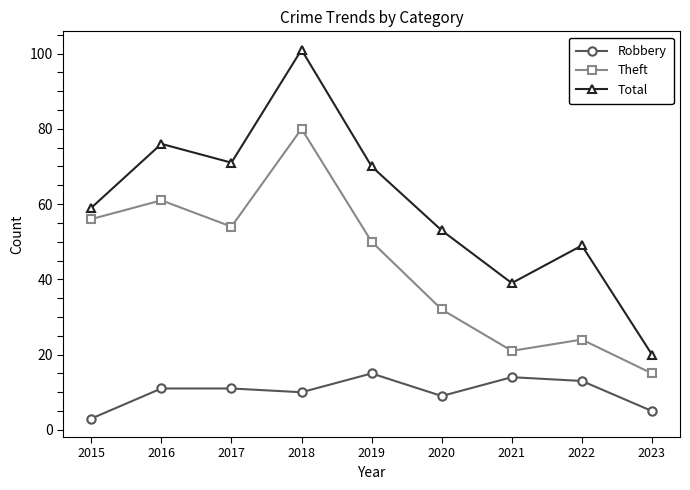

Read the Theft value at 2016, to the nearest 5.

60